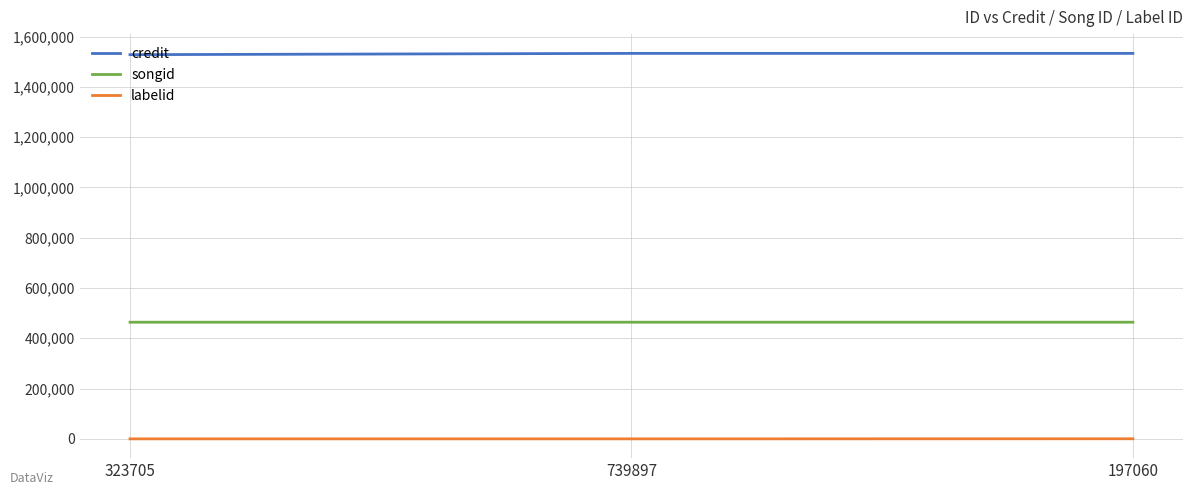

Is this an area chart (filled region under the line)?

No